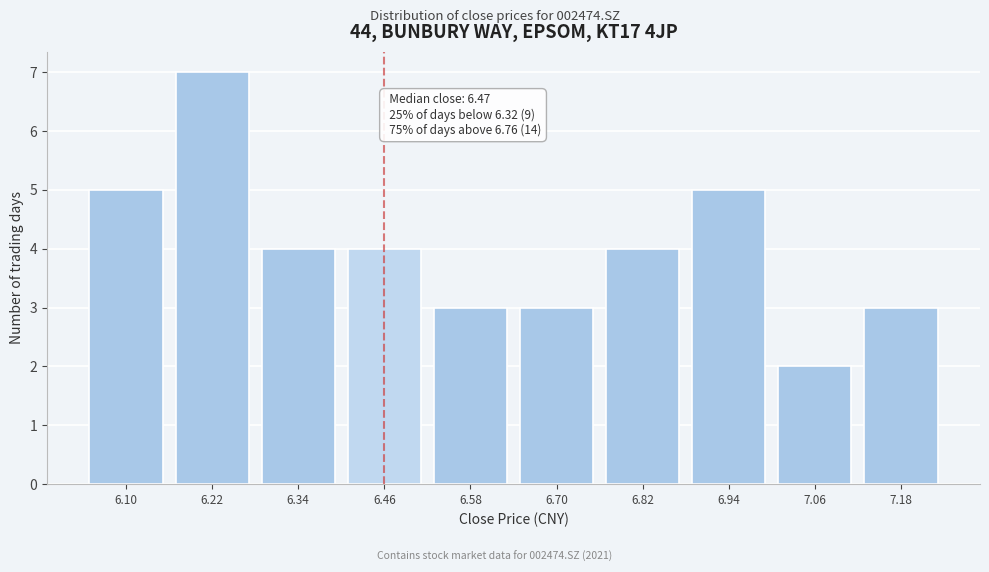

Reading right to left, list all the values displayed in this chart.

3	2	5	4	3	3	4	4	7	5